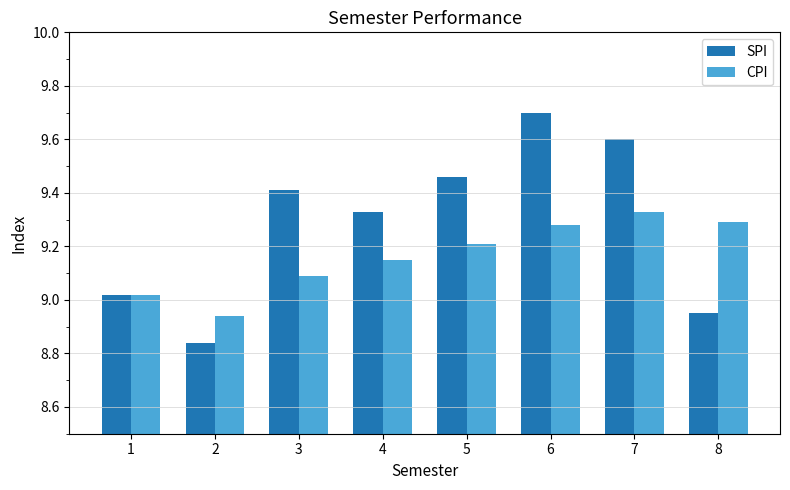

List the series in order of their overall mean, lowest first.

CPI, SPI